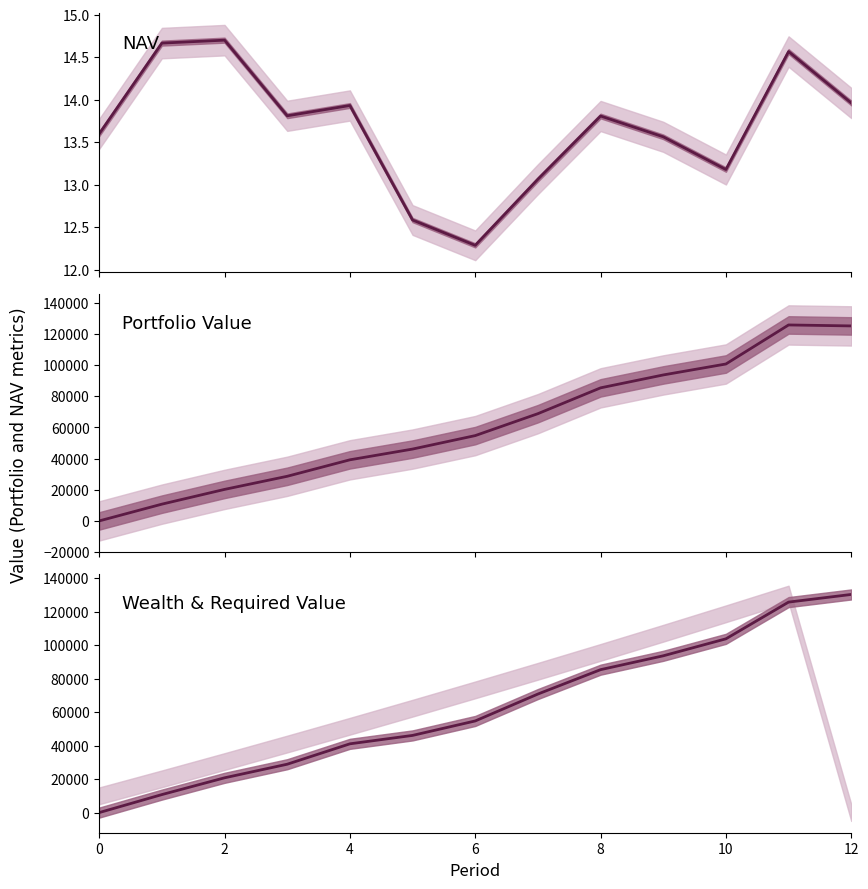

At which label is Wealth closest to 65092?

7